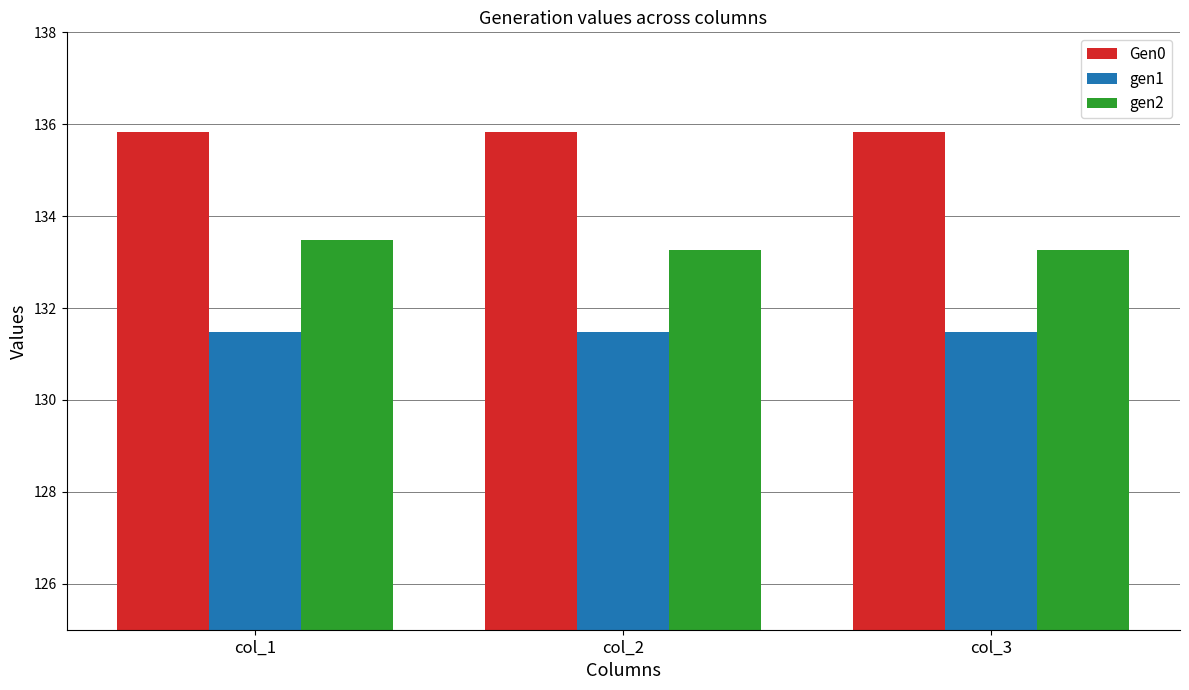

Does the chart contain stacked bars?

No